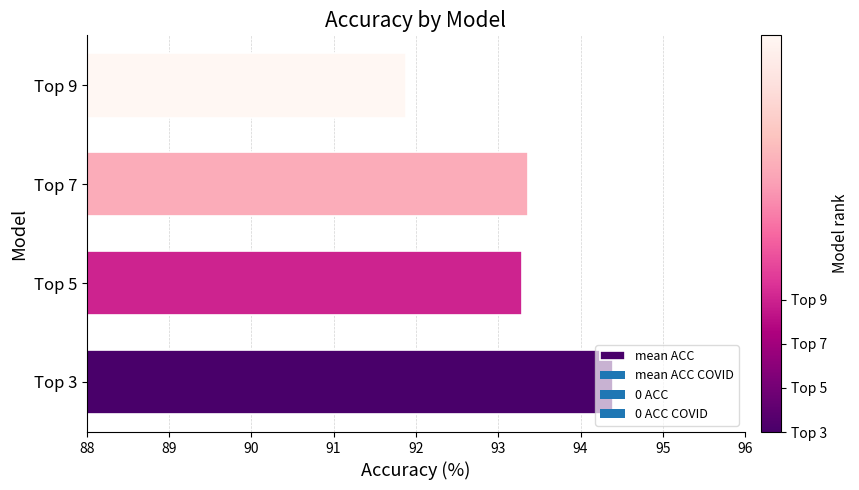

What is the change in value from Top 3 to Top 9?

-2.5